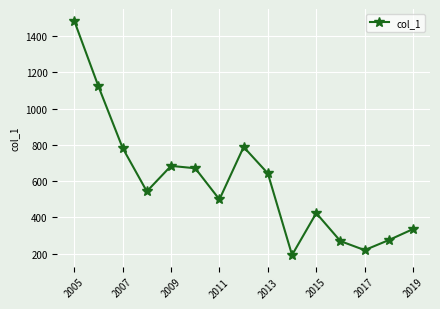

What is the greatest value displayed?

1485.3